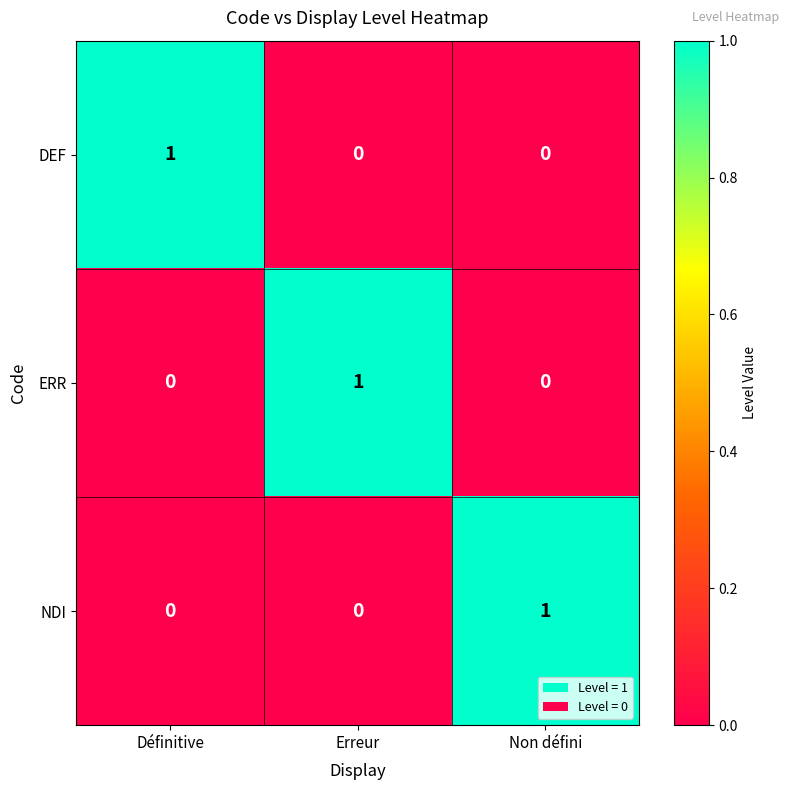

At how many categories does at least one series exceed 0?

3